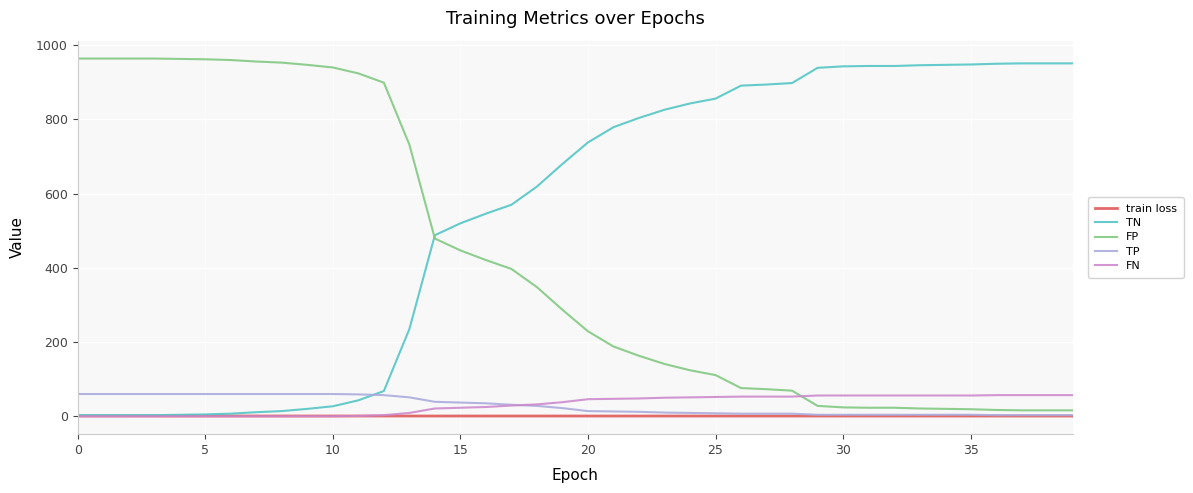

How many intersections are there between TP and TN?

1